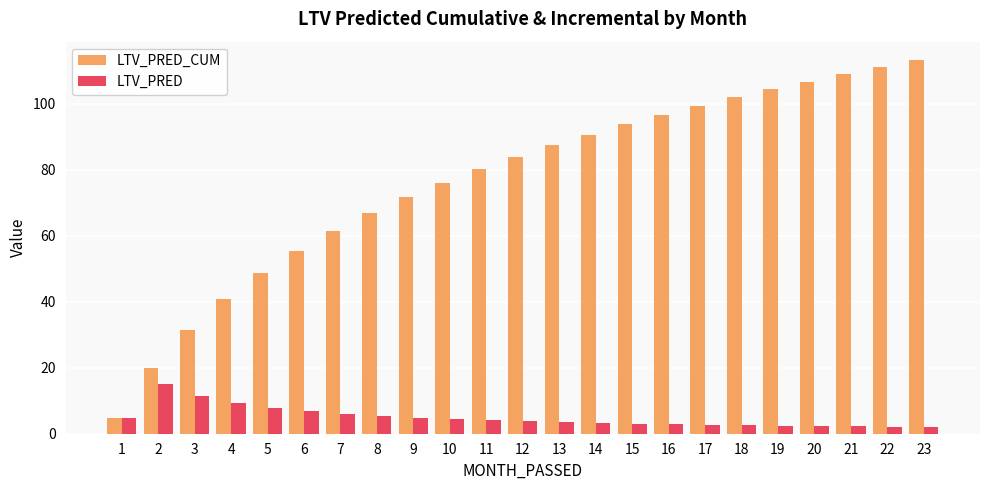

What is the greatest value displayed?

113.2